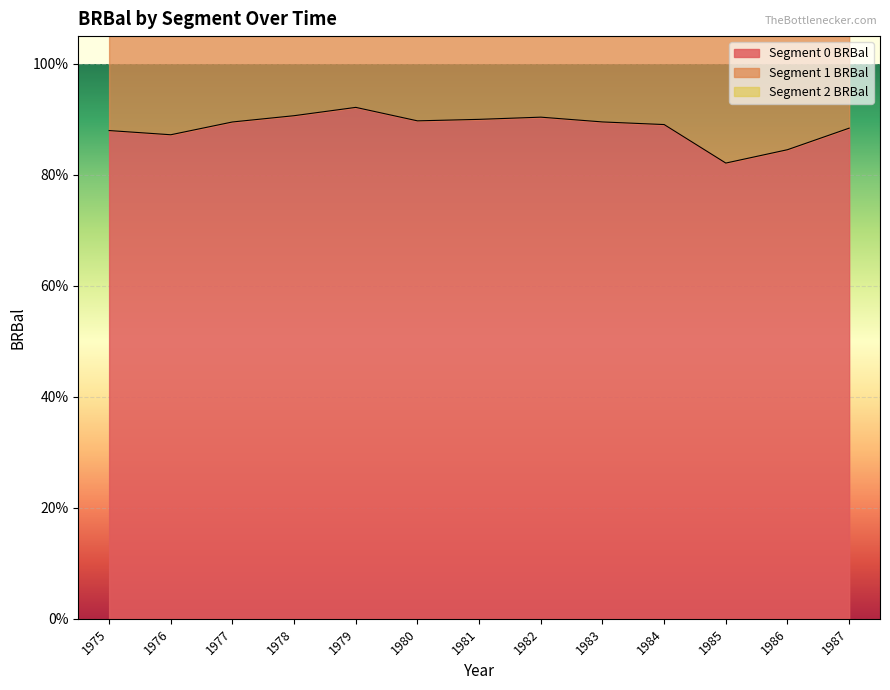

At 1982, list the series in order from smallest to largest.

Segment 2 BRBal, Segment 1 BRBal, Segment 0 BRBal